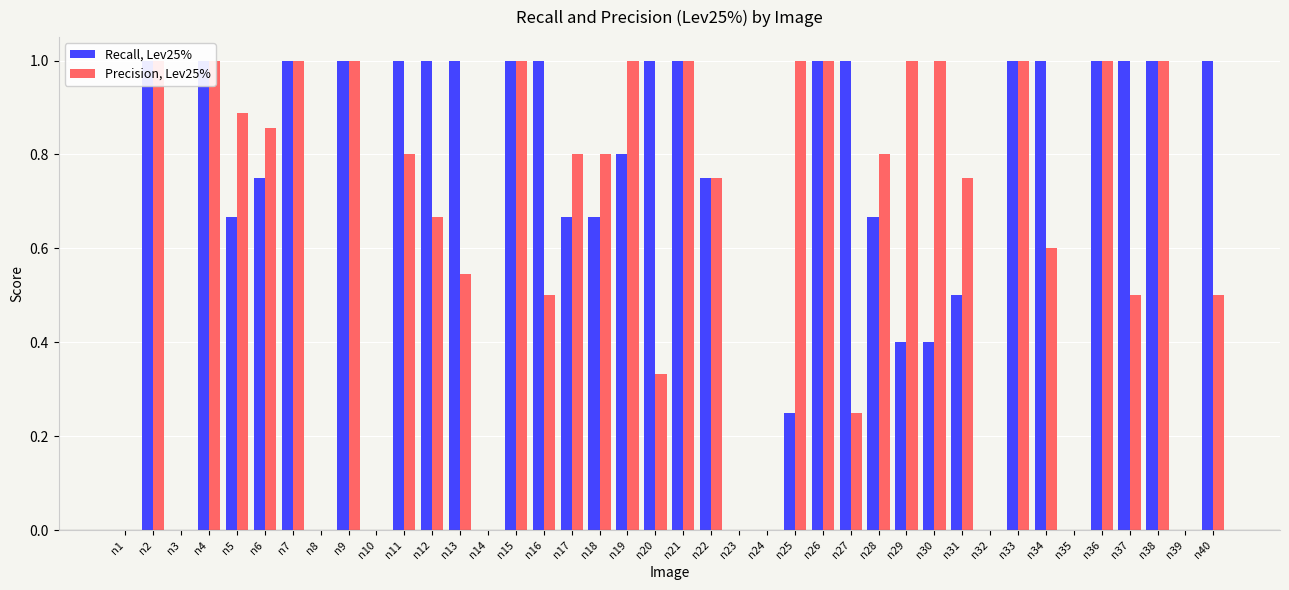

The Precision, Lev25% series shows 0.0 at n39. True or false?

True